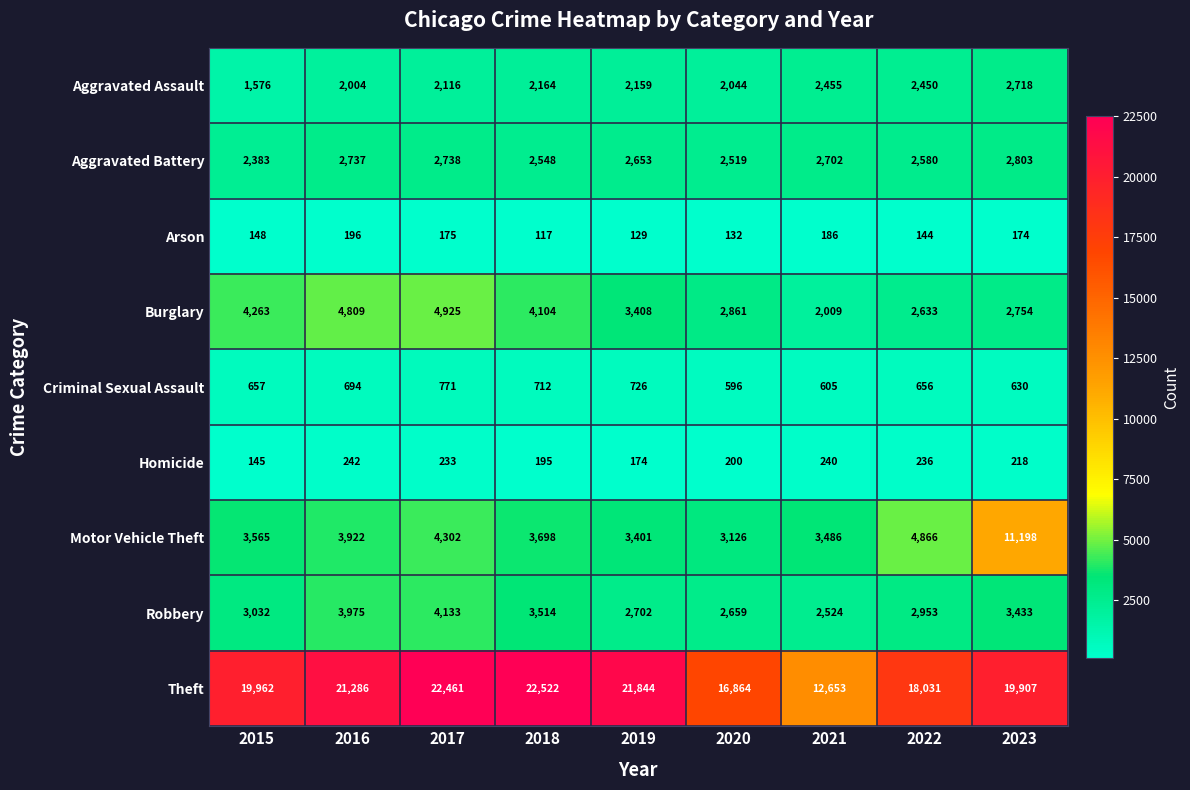

At which label does Homicide reach its peak?

2016